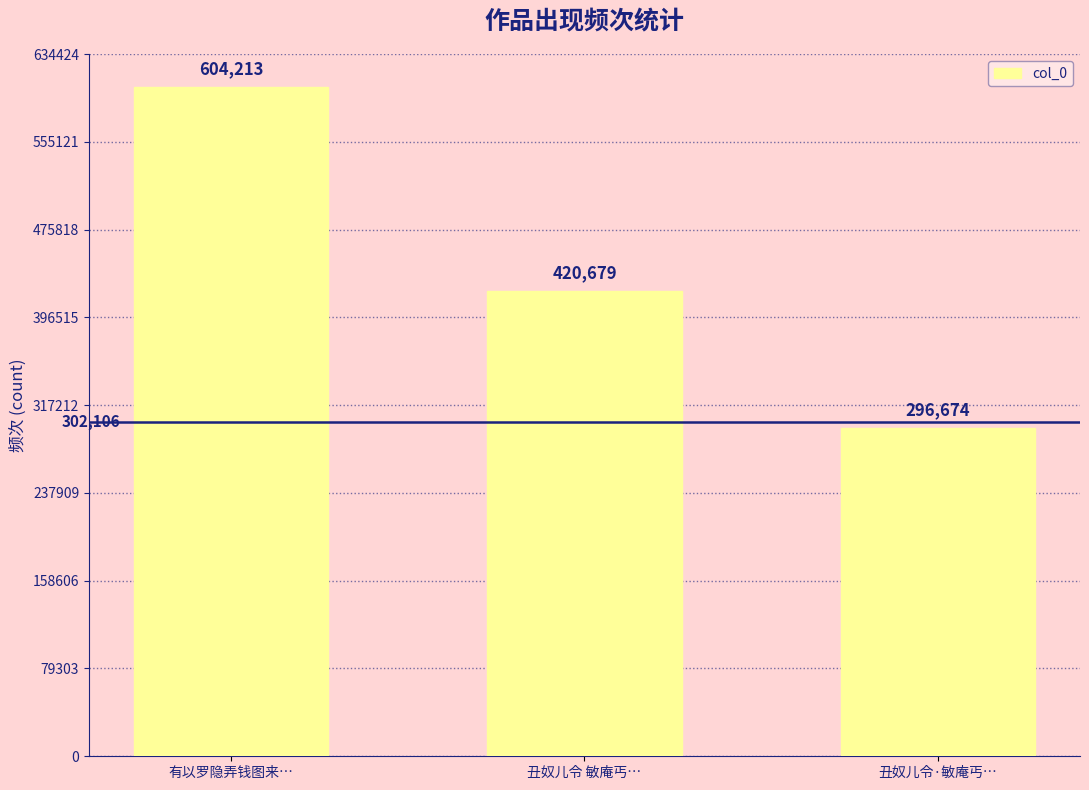

How many bars are there in total?

3